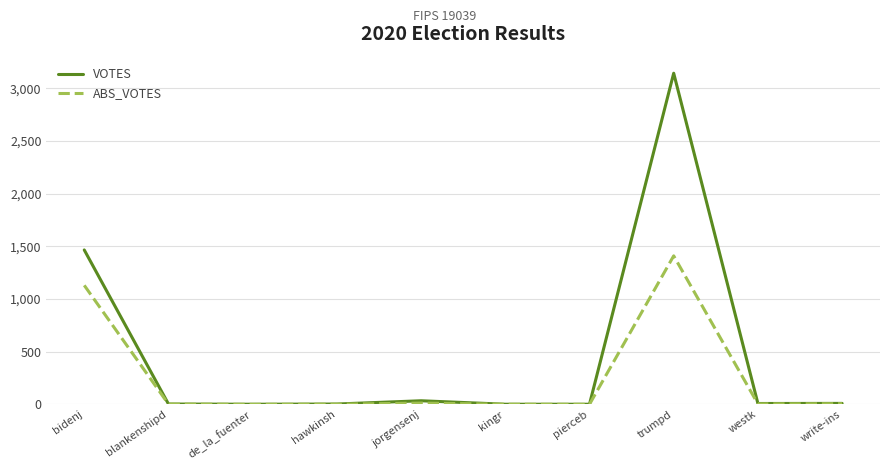

True or false: ABS_VOTES has more than 0 interior local peaks.

True